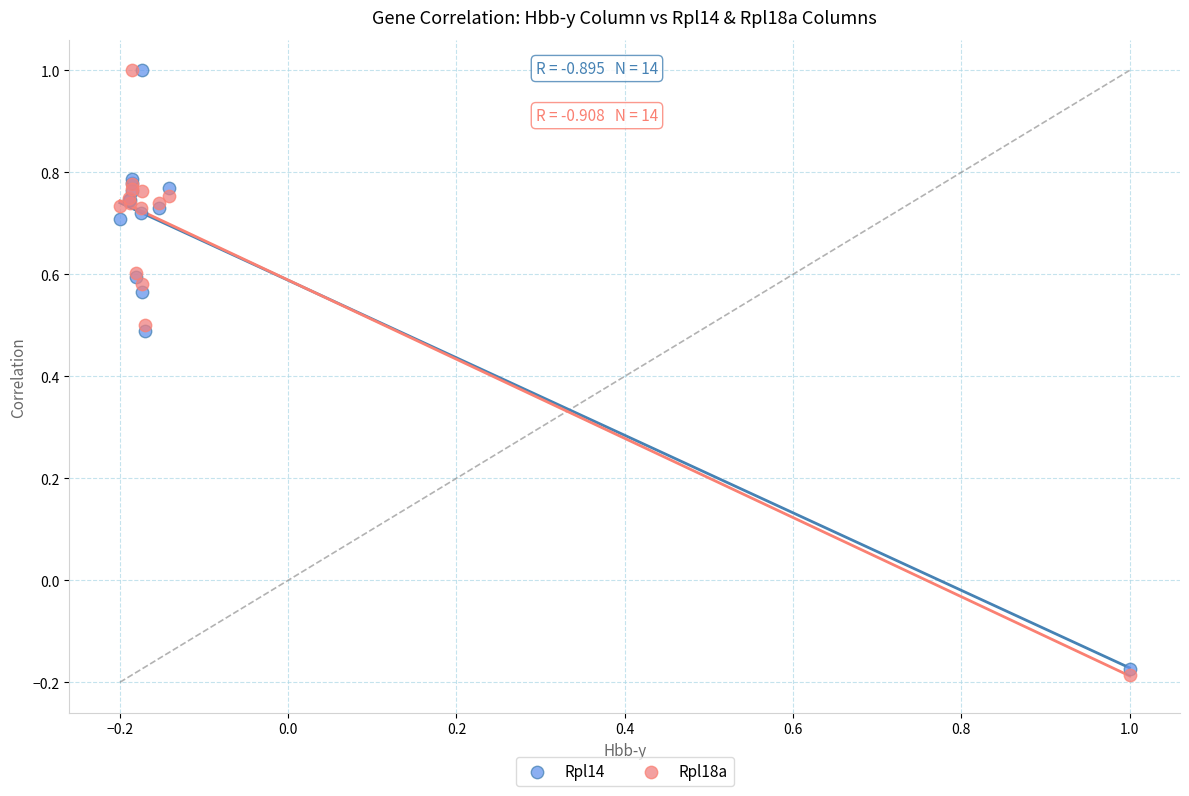

What are all the series names shown in the legend?

Rpl14, Rpl18a